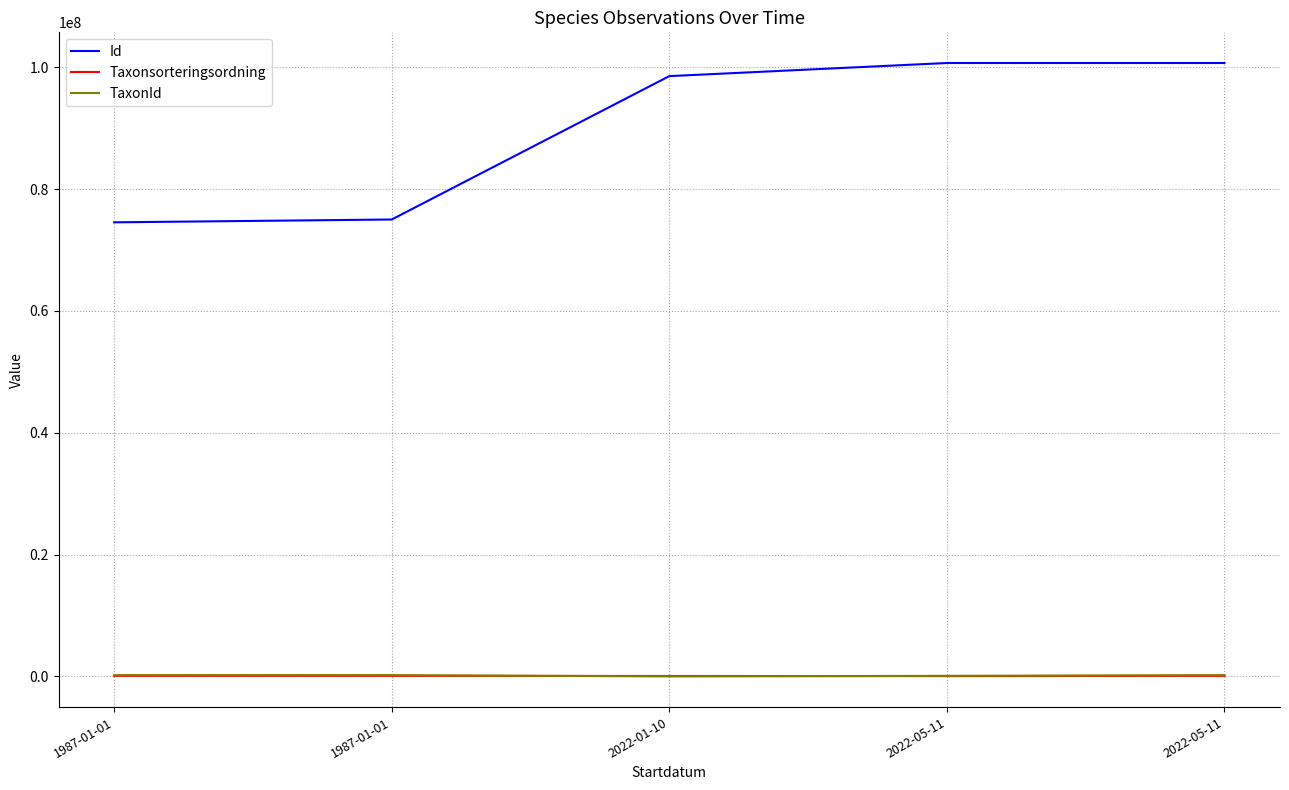

What are all the series names shown in the legend?

Id, Taxonsorteringsordning, TaxonId